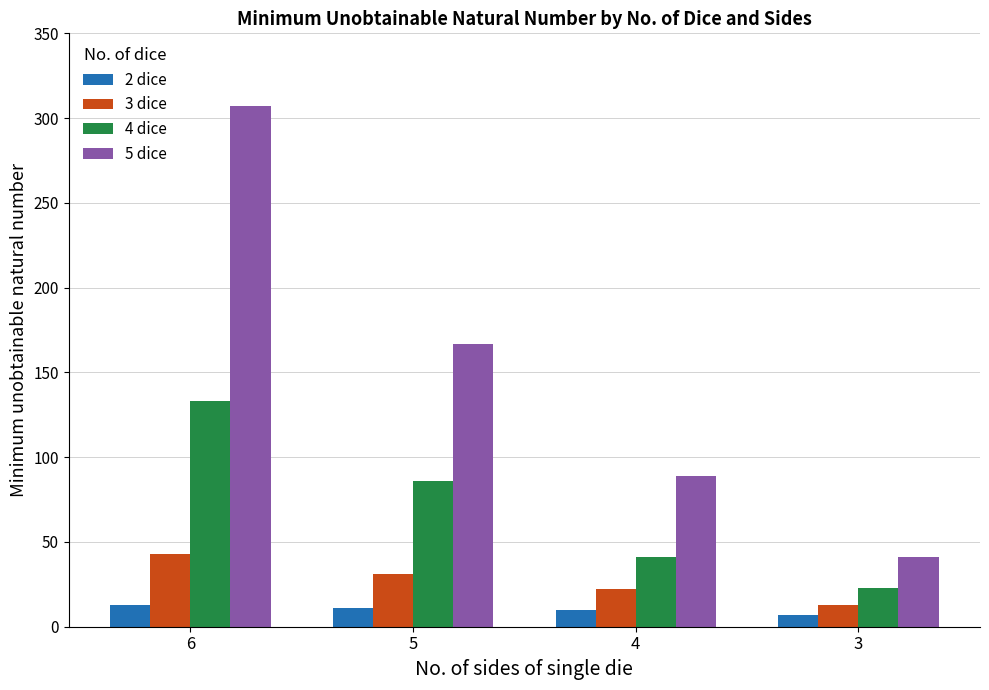

What is the total value across all series at 4?

162